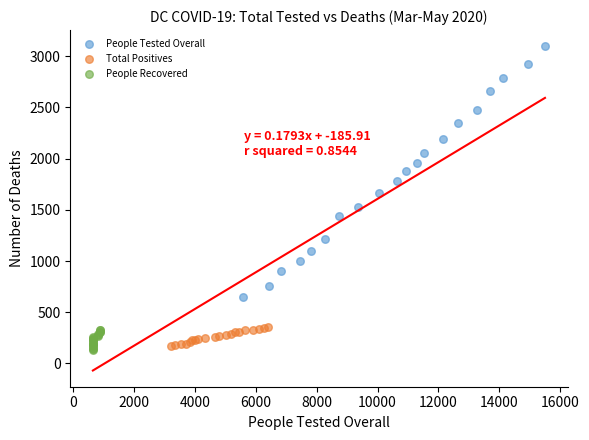

Which series has the largest Y range (max minus min)?

People Tested Overall